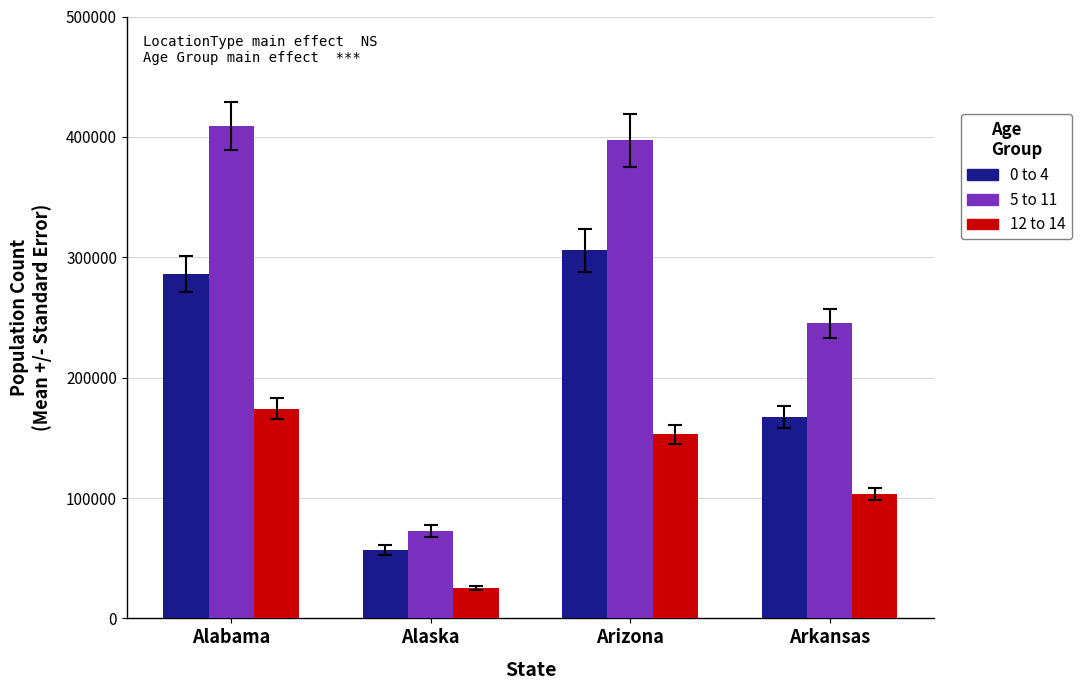

List the series in order of their overall mean, highest first.

5 to 11, 0 to 4, 12 to 14